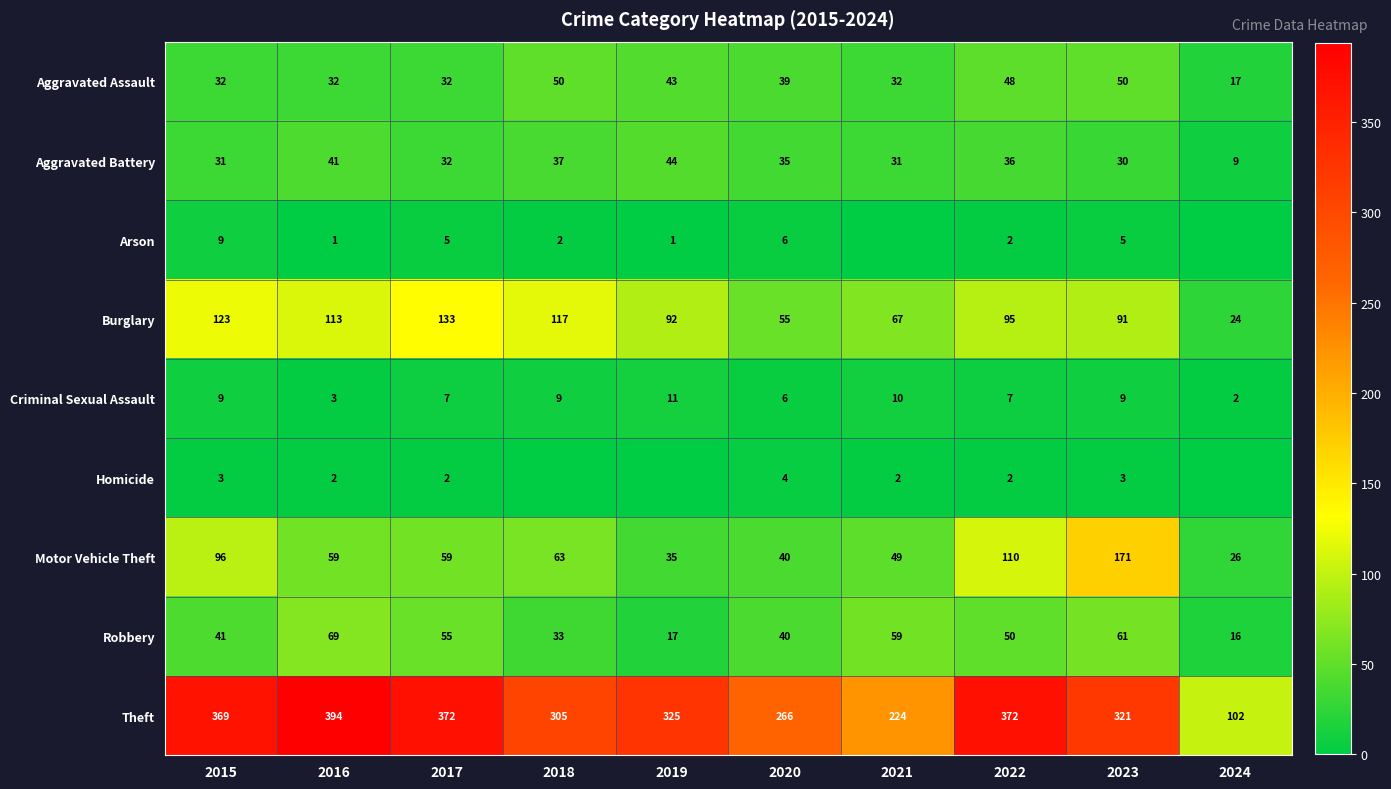

At which label does Motor Vehicle Theft first exceed 59?

2015